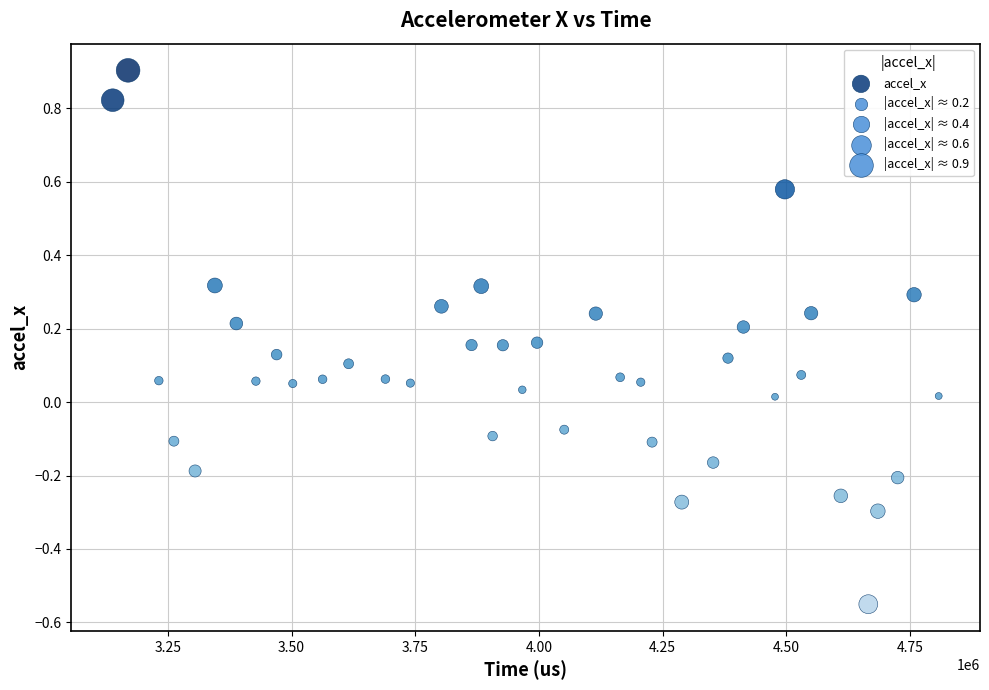

What is the range of X values (max minus min)?

1670074.0